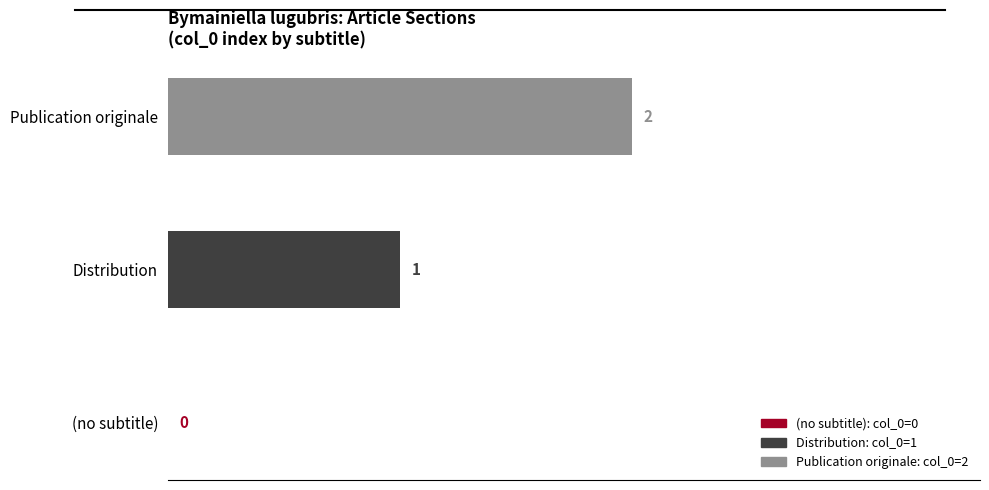

At which label is the value closest to 1?

Distribution